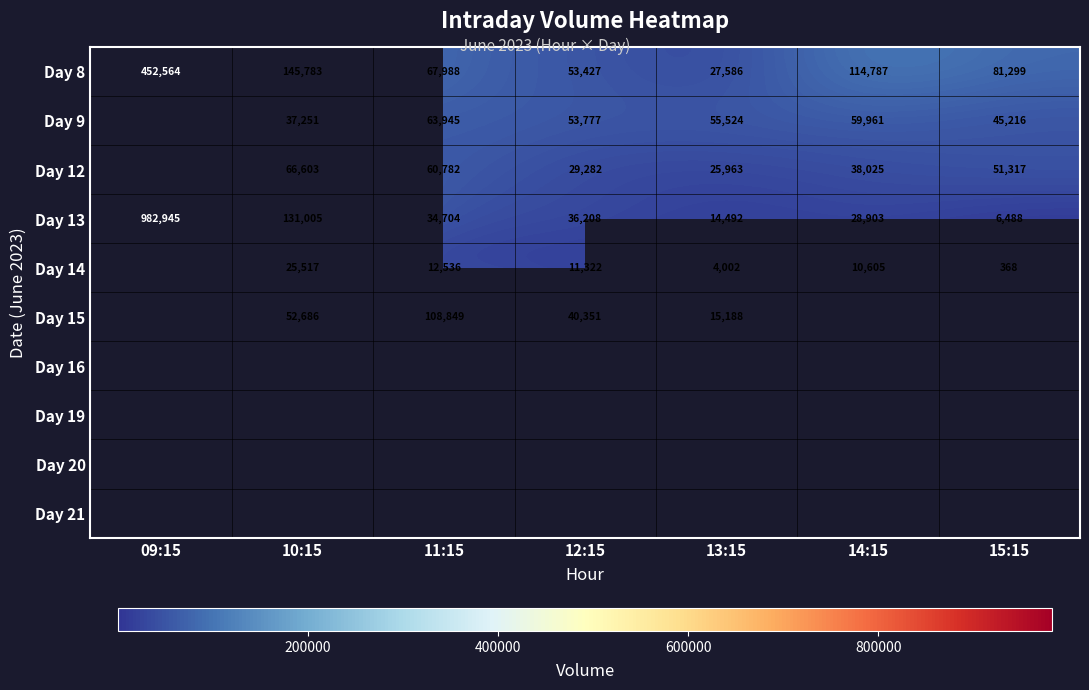

Where does the Day 13 series first go above 34704?

09:15